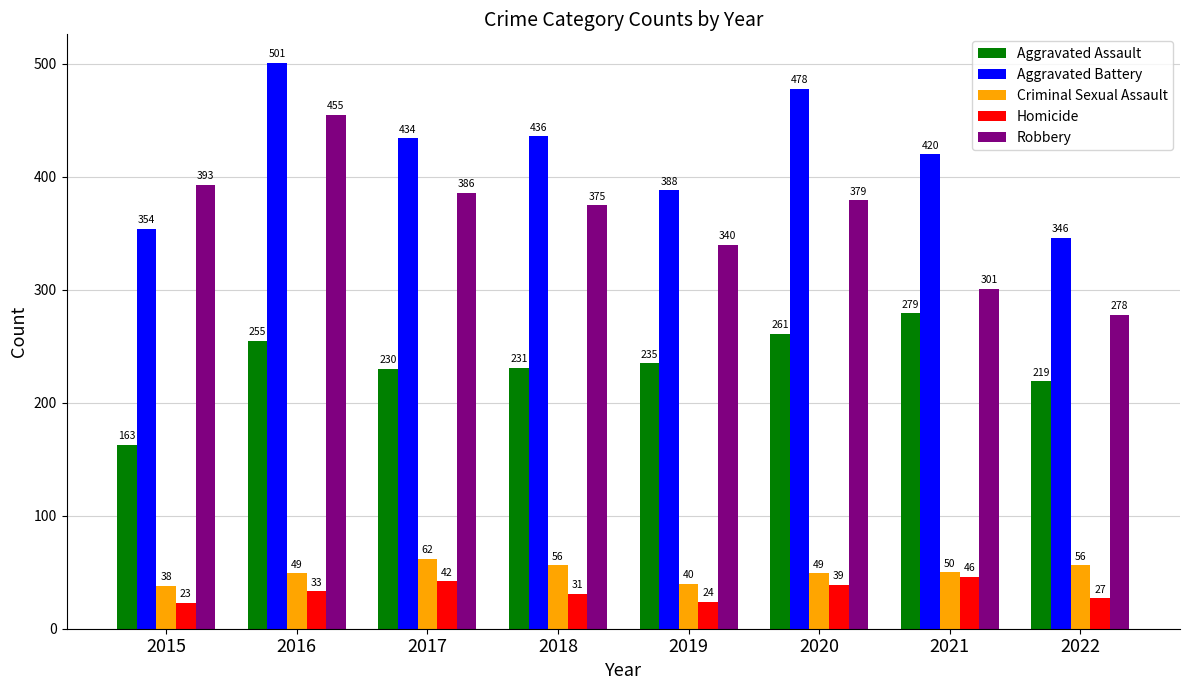

Reading left to right, what are all the values shown in this chart?

Aggravated Assault: 163	255	230	231	235	261	279	219
Aggravated Battery: 354	501	434	436	388	478	420	346
Criminal Sexual Assault: 38	49	62	56	40	49	50	56
Homicide: 23	33	42	31	24	39	46	27
Robbery: 393	455	386	375	340	379	301	278